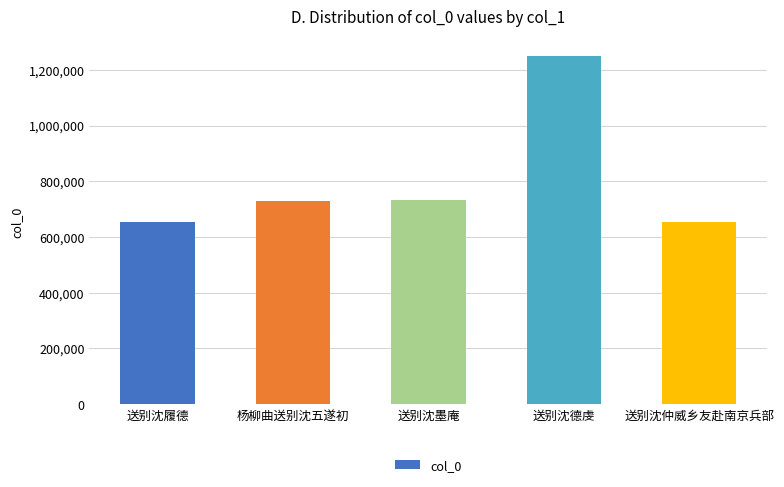

How many categories are shown in the chart?

5